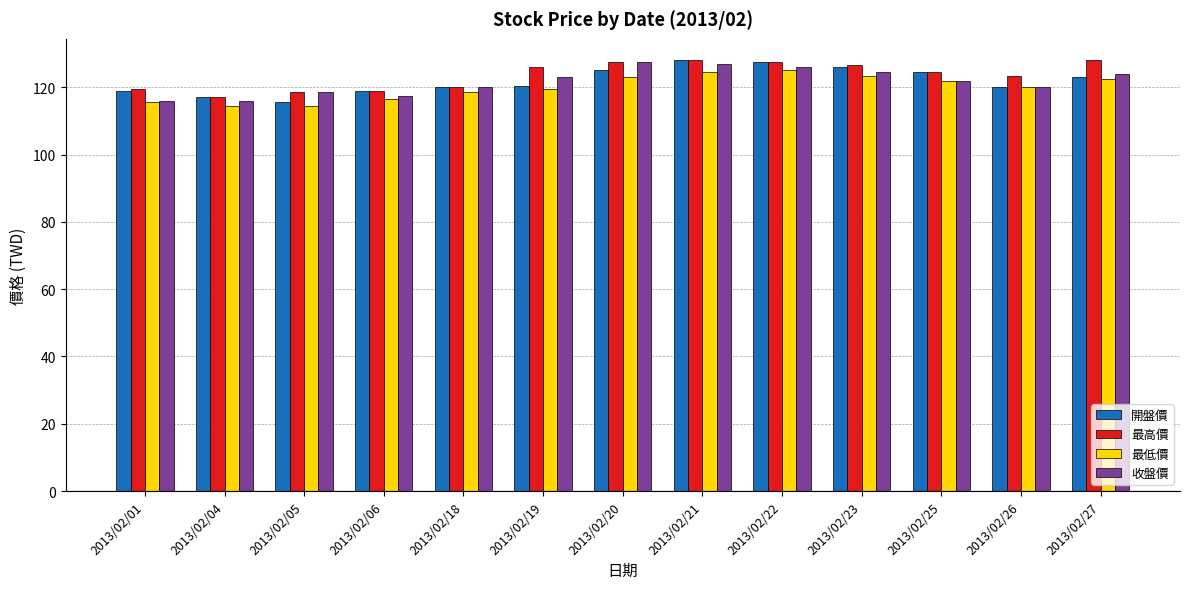

Which category has the lowest value in the 開盤價 series?

2013/02/05